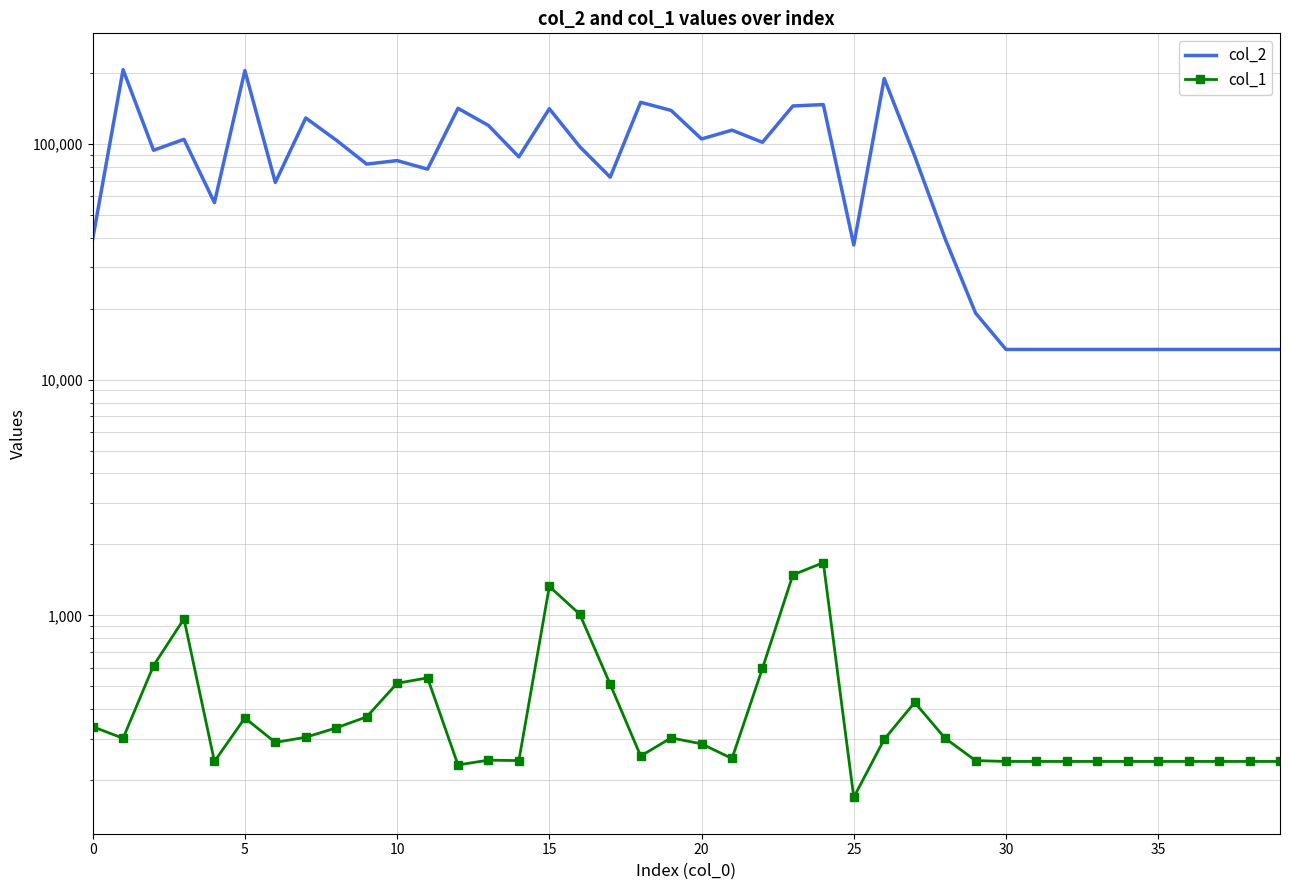

Read the col_1 value at 22.

596